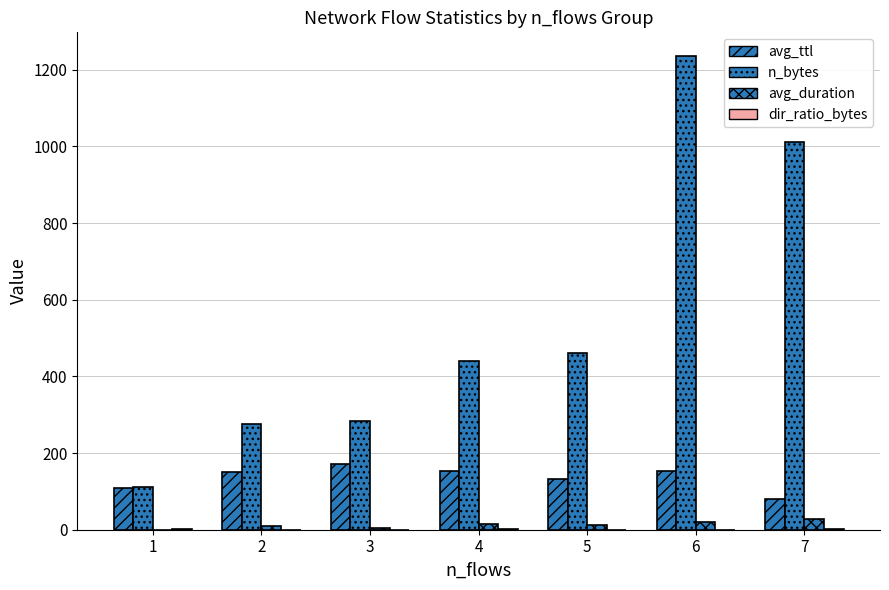

What is the difference between the avg_ttl values at 3 and 2?

22.7